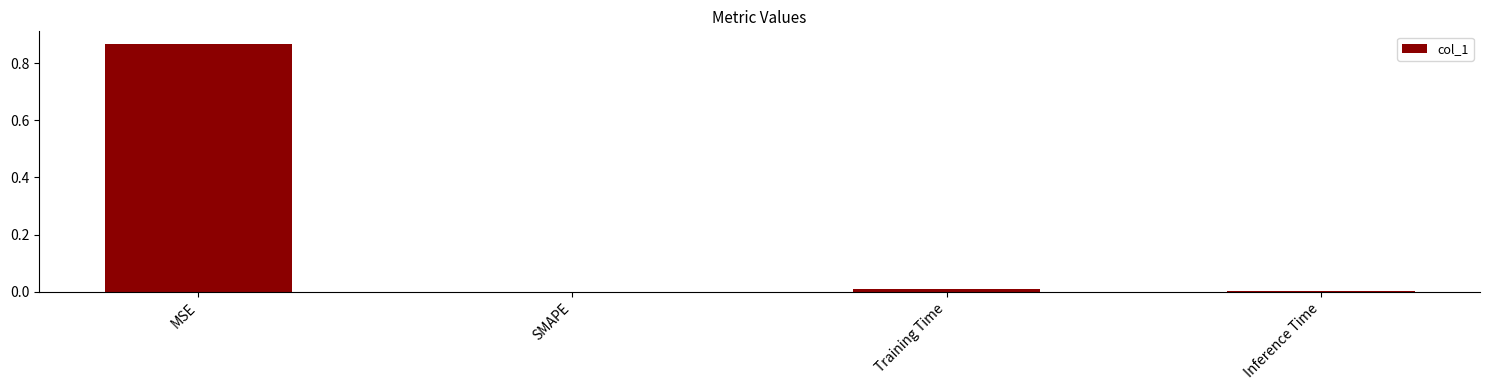

Is it true that the value at SMAPE is 0.0?

True